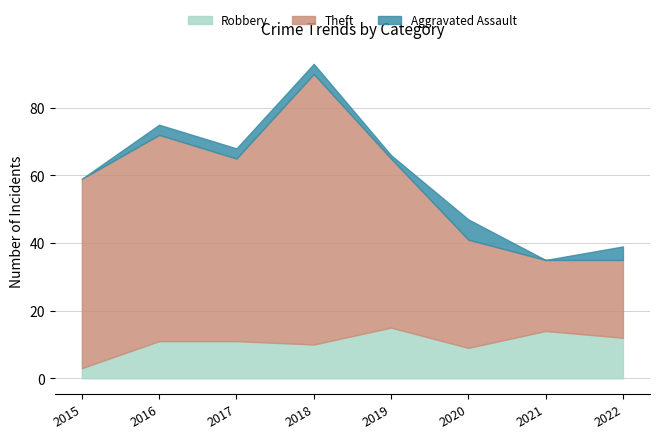

How many interior local peaks does the Theft series have?

2